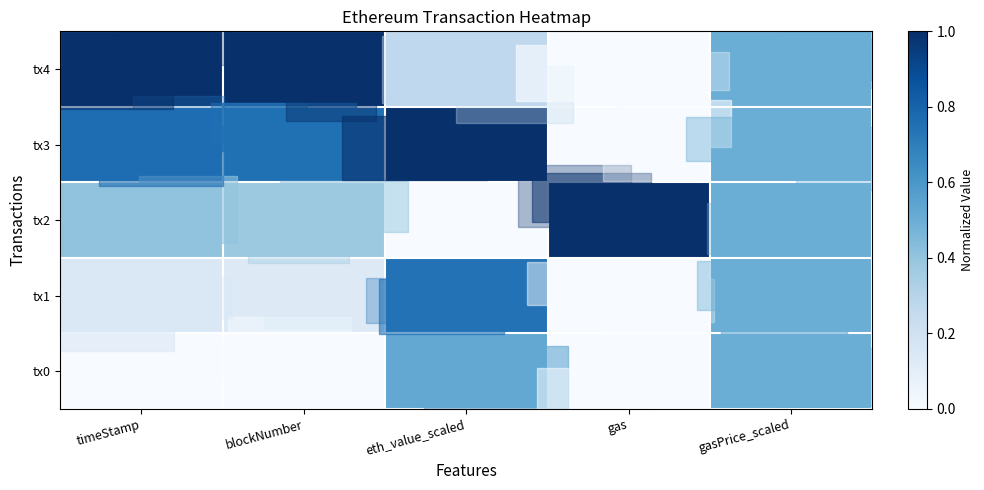

Which label corresponds to the largest value in the chart?

gas